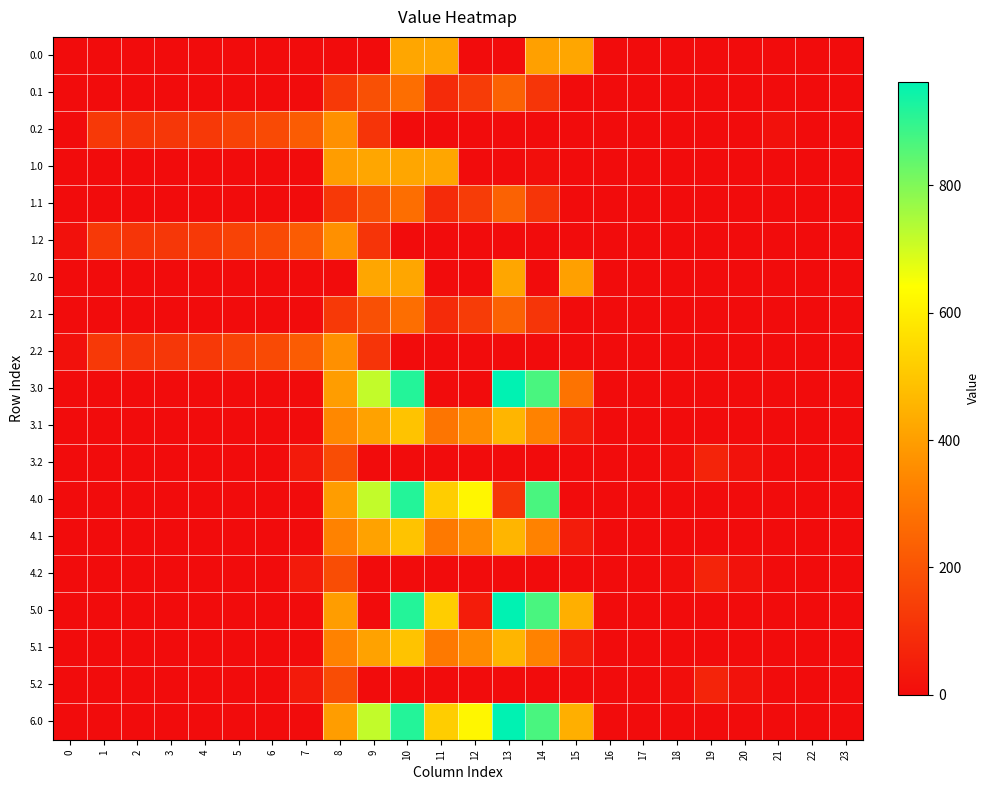

At how many categories does at least one series exceed 638?

4